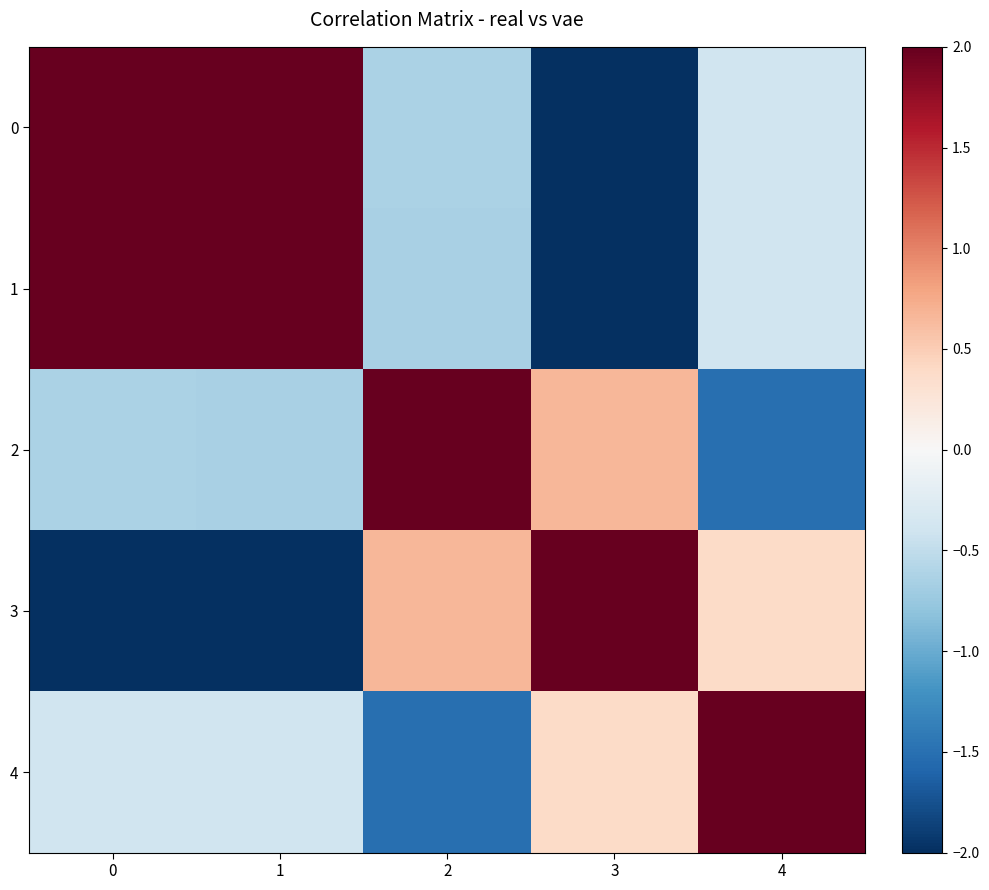

Between 3 and 4, which series saw the biggest shift?

2